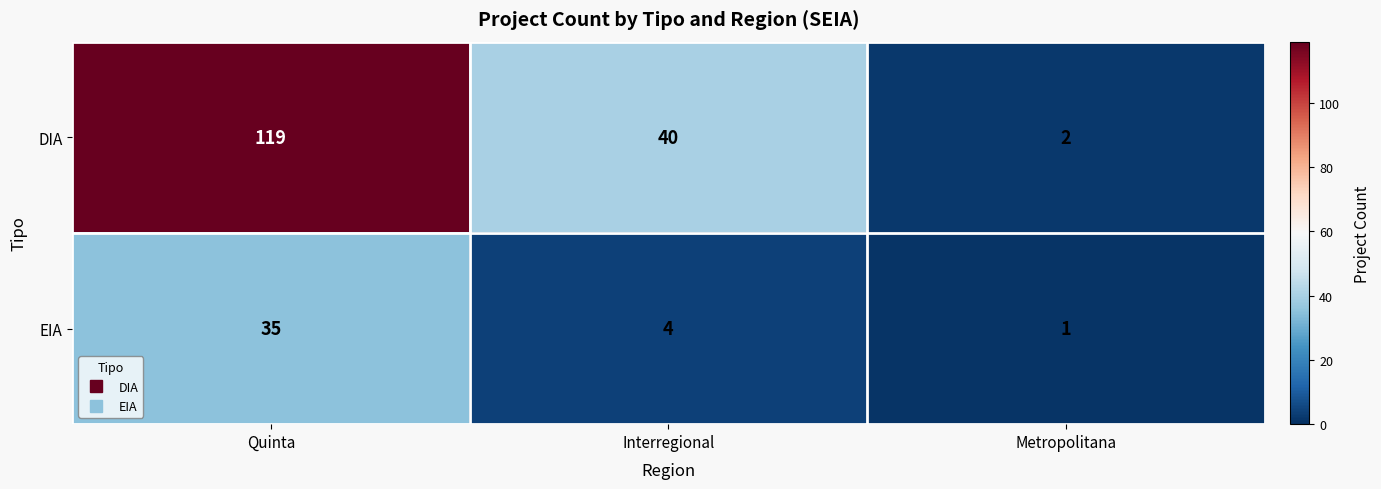

Reading right to left, transcribe all the data shown in this chart.

DIA: 2	40	119
EIA: 1	4	35